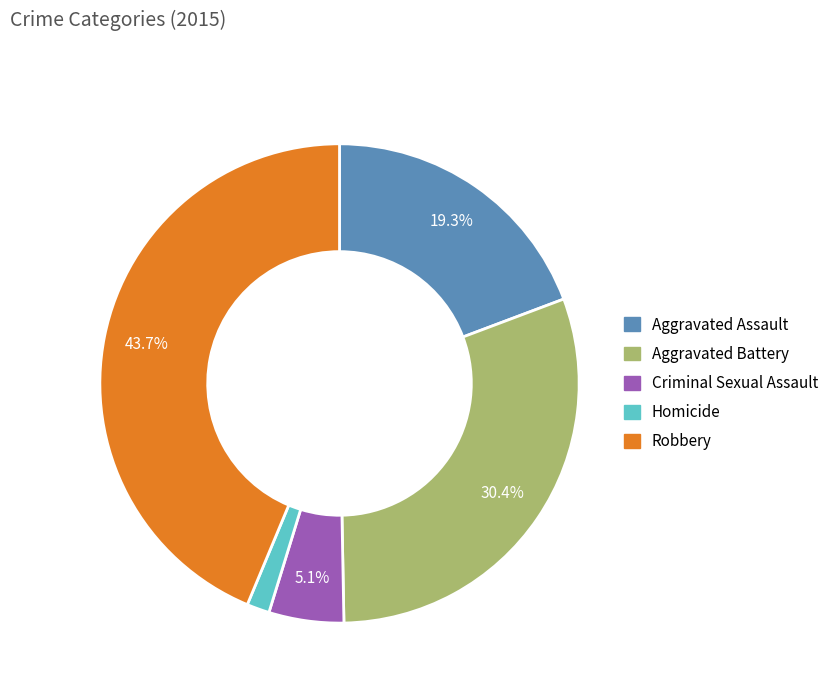

How many segments does this pie chart have?

5